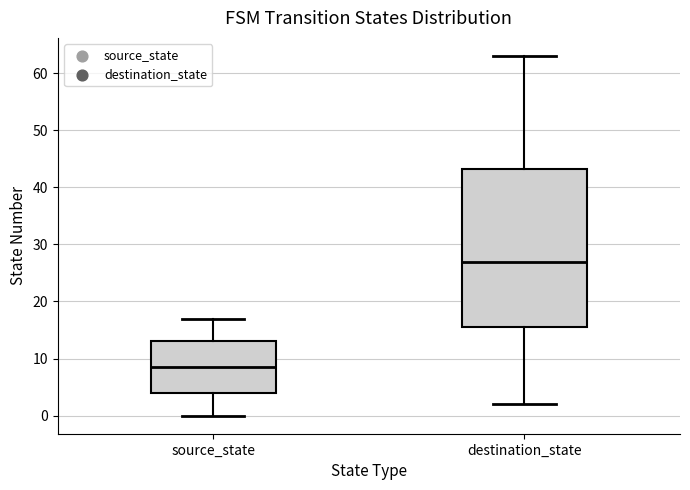

Which box has the lowest median line?

source_state